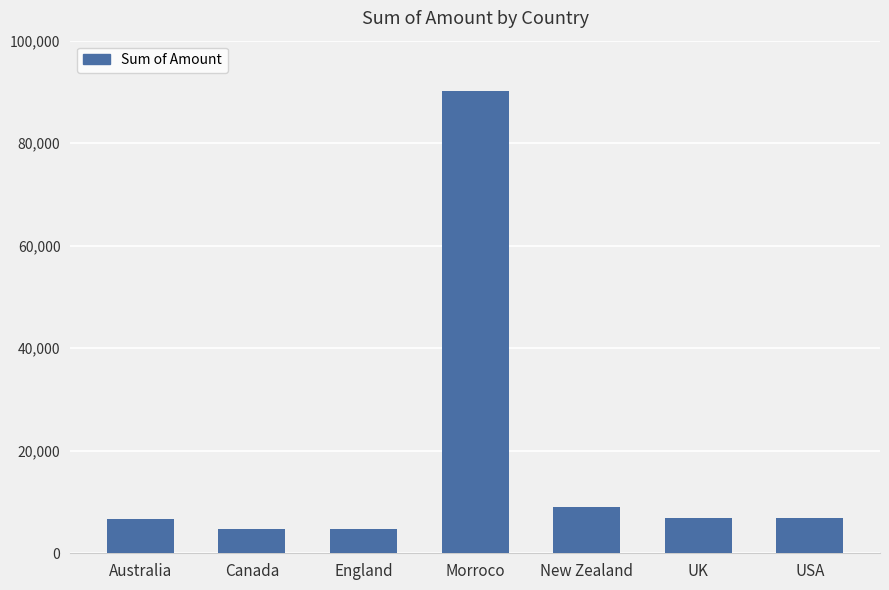

Approximately how many times larger is the value at USA compared to Canada?

1.5